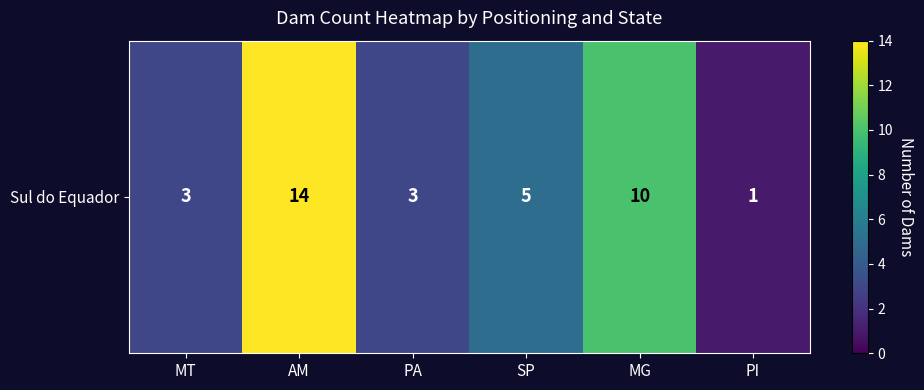

How many distinct data groups are displayed?

1